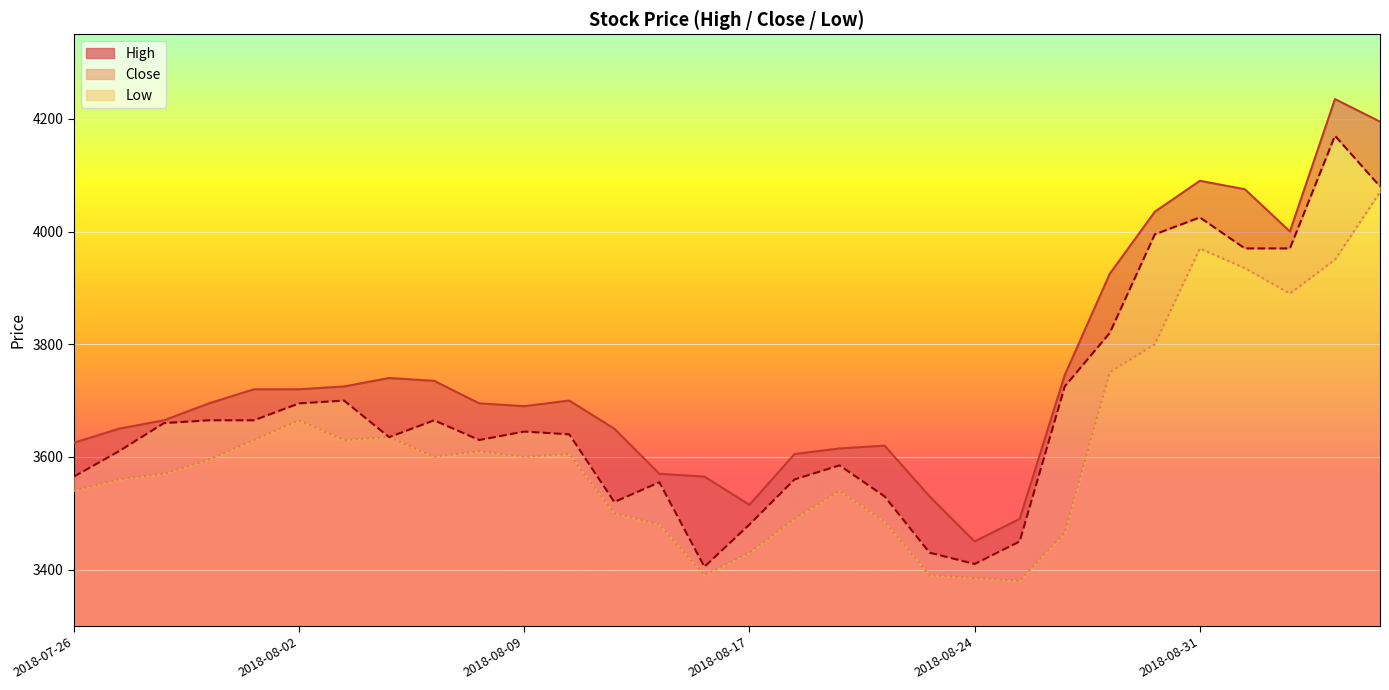

What is the difference between the High values at 2018-08-31 and 2018-09-05?

145